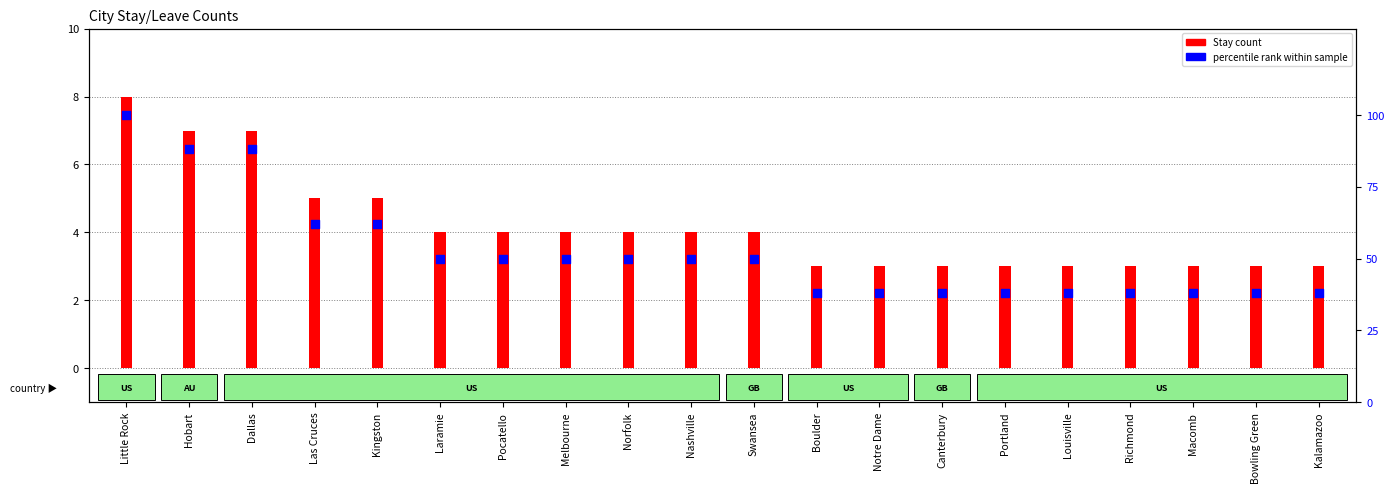

Which has a higher value, Melbourne or Nashville?

Melbourne